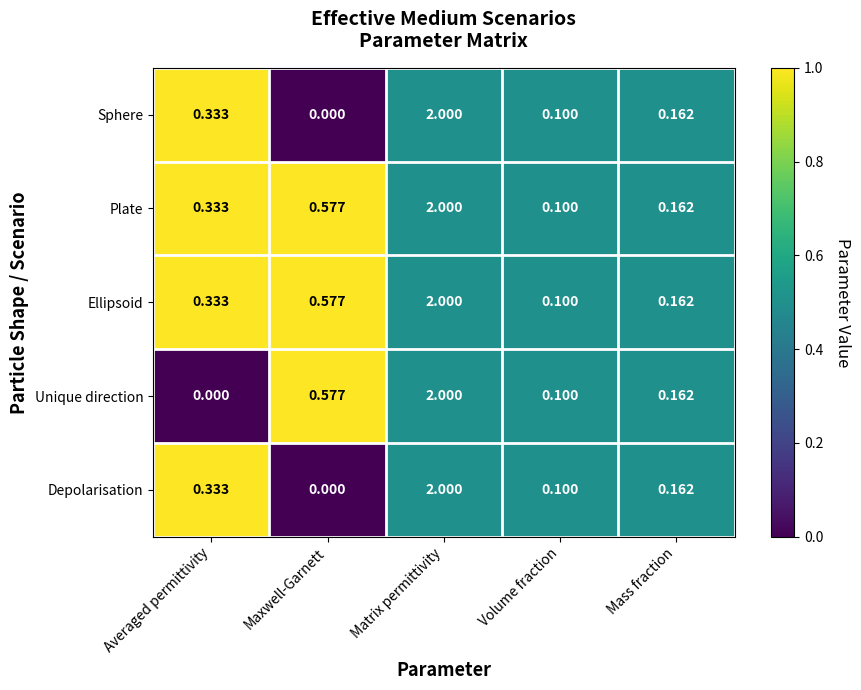

At how many categories does at least one series exceed 0?

5